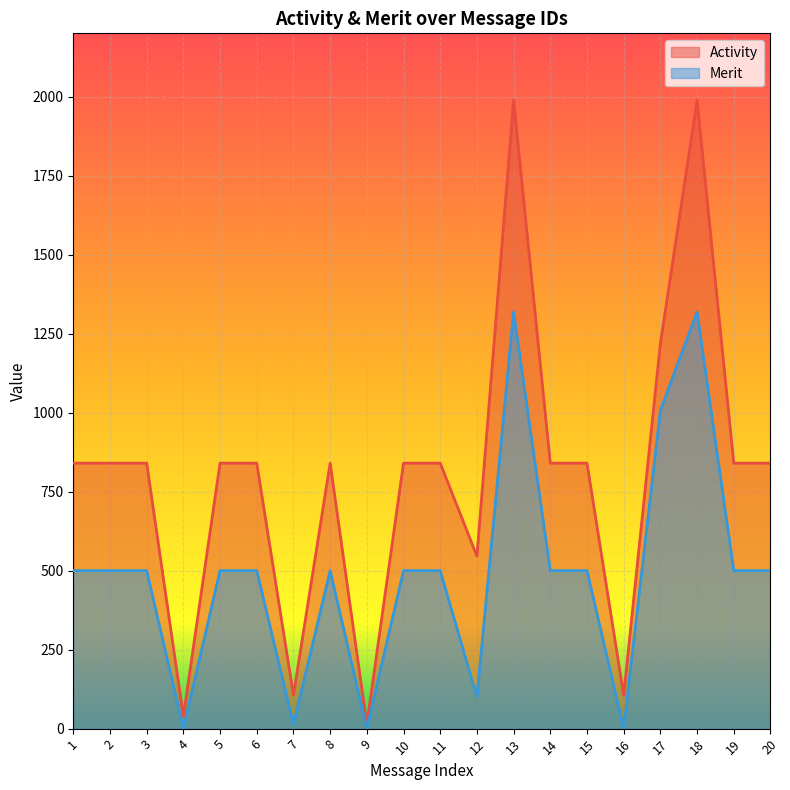

How many interior local peaks does the Activity series have?

3